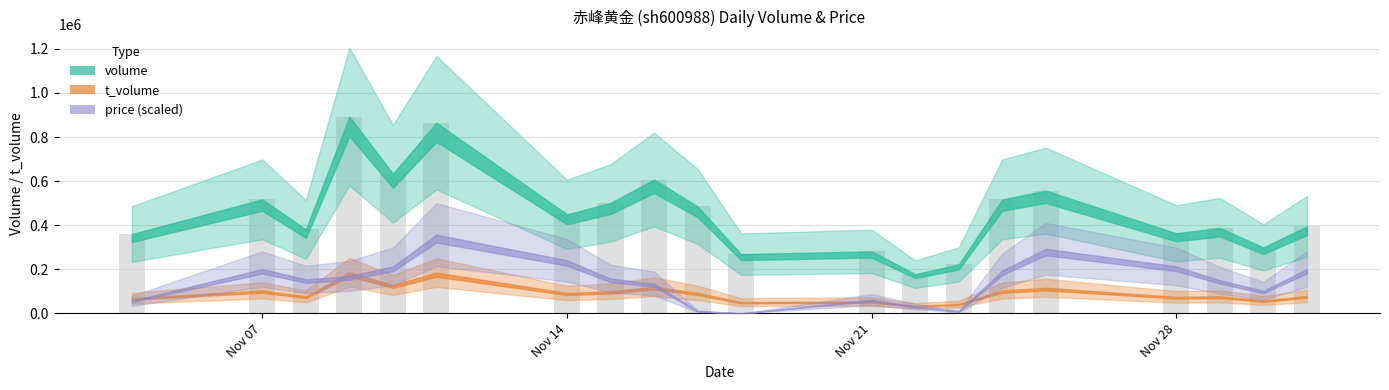

What is the smallest value displayed?

178145